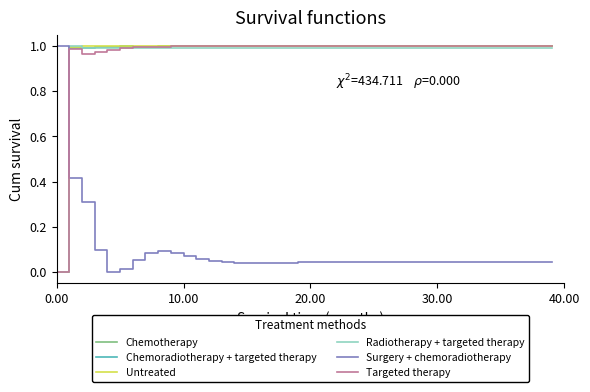

True or false: Radiotherapy + targeted therapy and Surgery + chemoradiotherapy cross at least once.

True